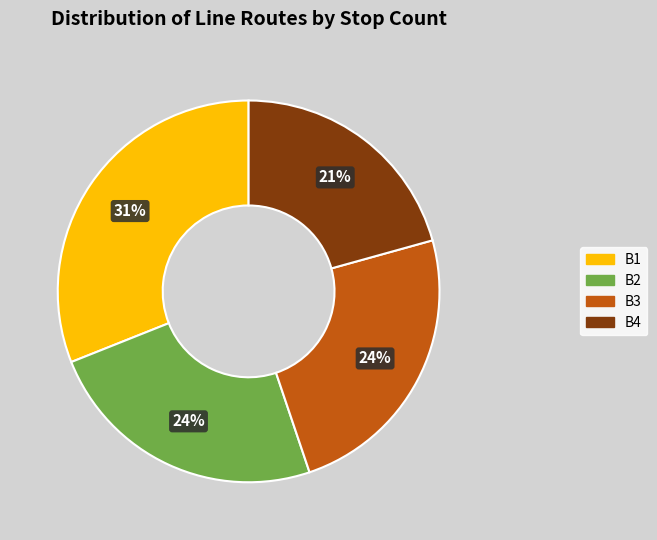

What is the largest slice in the pie chart?

B1